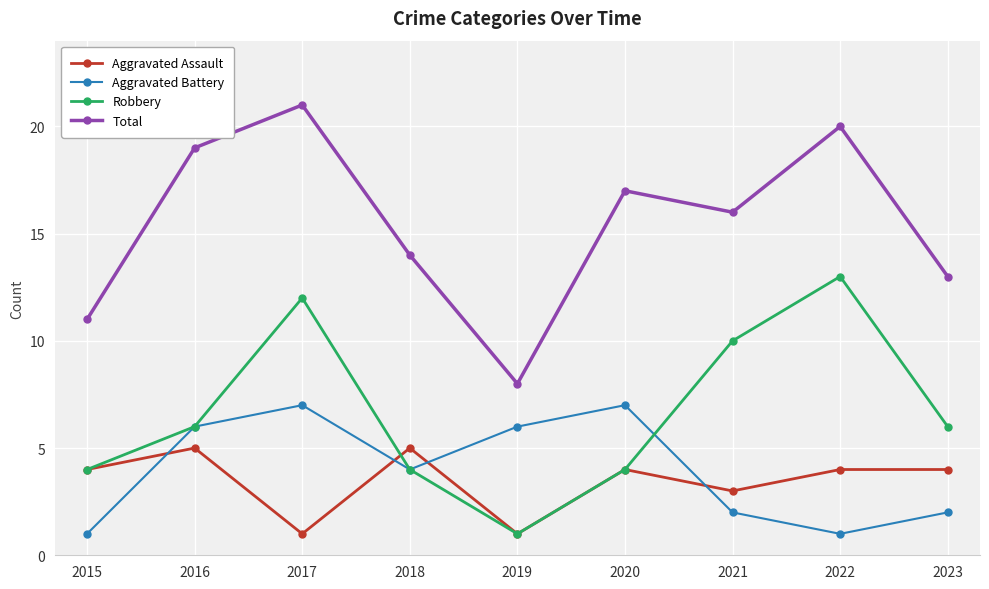

The Robbery series shows 4 at 2015. True or false?

True